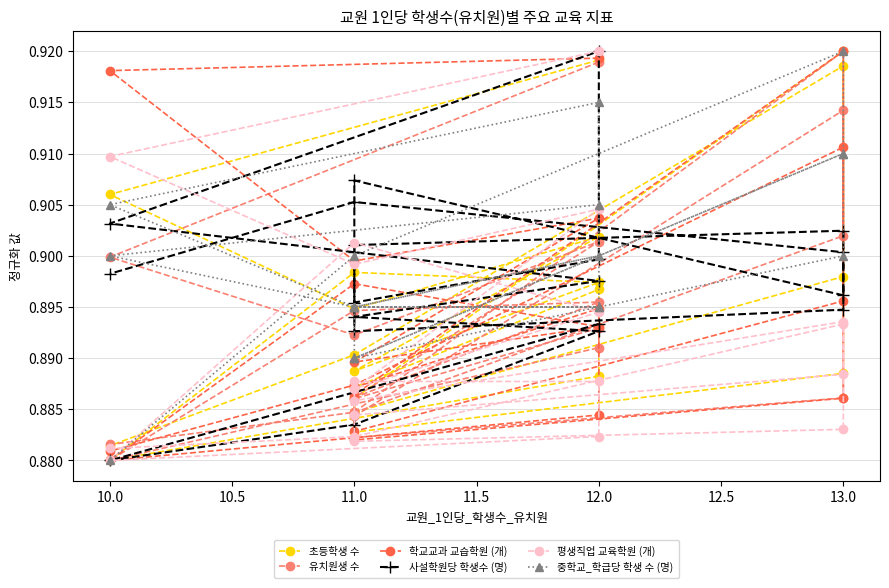

The value of 유치원생 수 at 12.0 is 0.9. True or false?

True